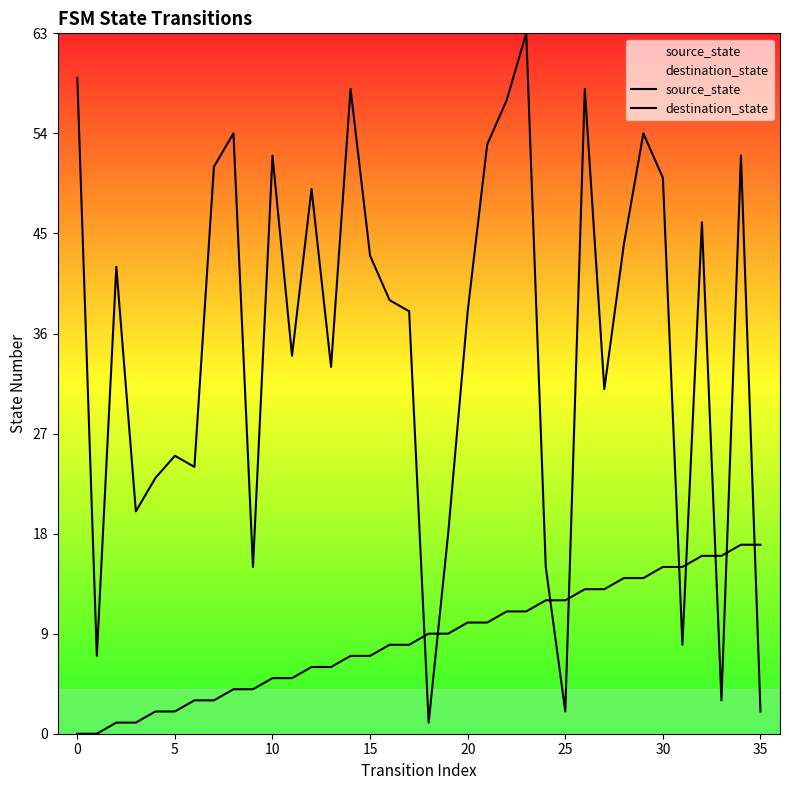

Reading left to right, list all the values displayed in this chart.

source_state: 0	0	1	1	2	2	3	3	4	4	5	5	6	6	7	7	8	8	9	9	10	10	11	11	12	12	13	13	14	14	15	15	16	16	17	17
destination_state: 59	7	42	20	23	25	24	51	54	15	52	34	49	33	58	43	39	38	1	18	38	53	57	63	15	2	58	31	44	54	50	8	46	3	52	2